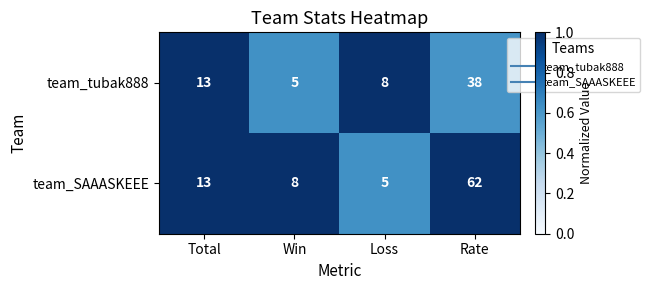

True or false: team_SAAASKEEE has a value of 11 at Win.

False